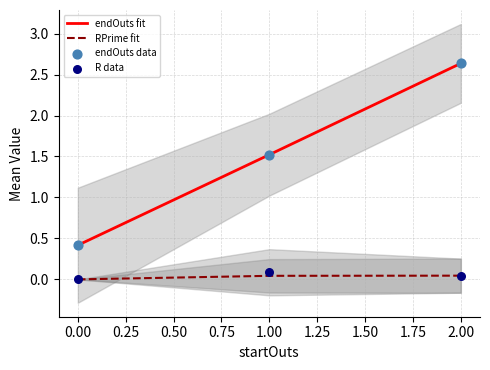

The value of RPrime fit at 0.00 is 0.0. True or false?

True